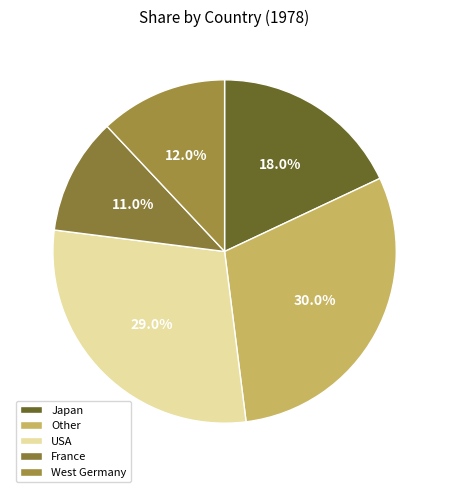

How many segments does this pie chart have?

5